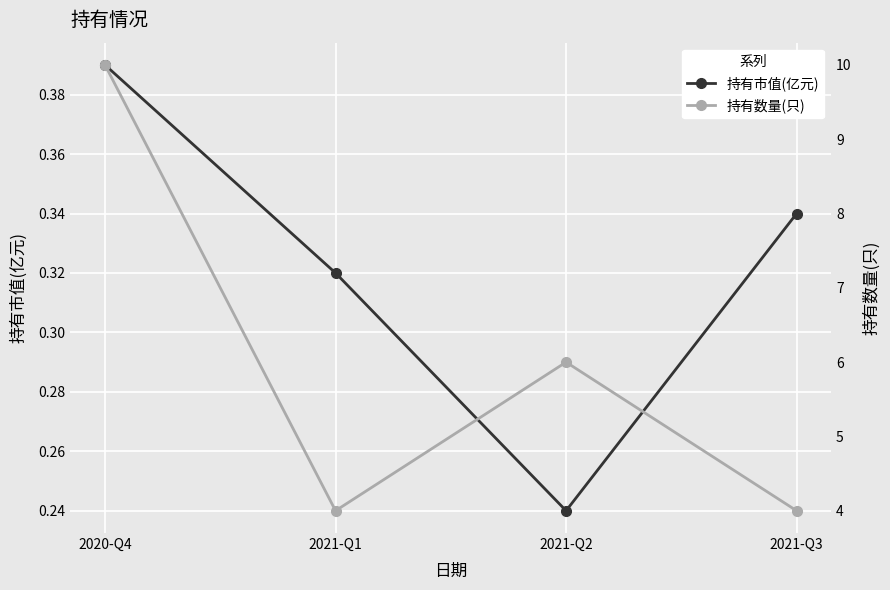

The 持有数量(只) series shows 10.0 at 2020-Q4. True or false?

True